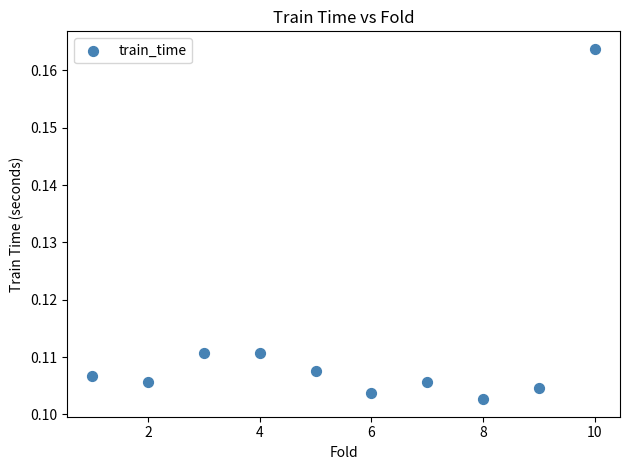

What is the average X value?

5.5